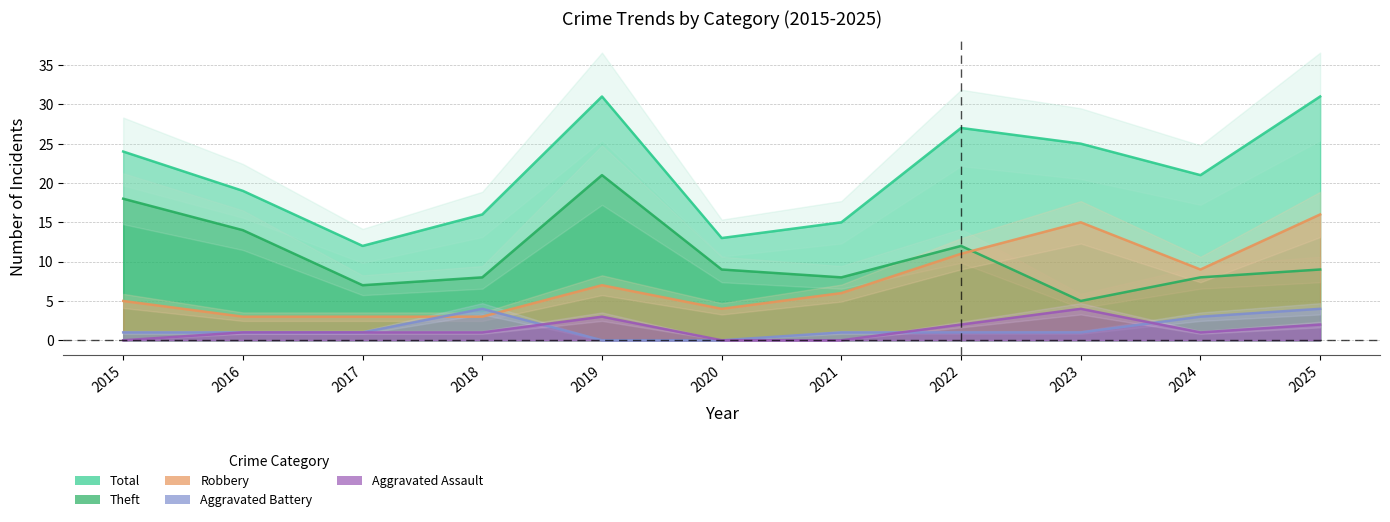

Reading left to right, extract all data points from this chart.

Aggravated Assault: 0	1	1	1	3	0	0	2	4	1	2
Aggravated Battery: 1	1	1	4	0	0	1	1	1	3	4
Robbery: 5	3	3	3	7	4	6	11	15	9	16
Theft: 18	14	7	8	21	9	8	12	5	8	9
Total: 24	19	12	16	31	13	15	27	25	21	31